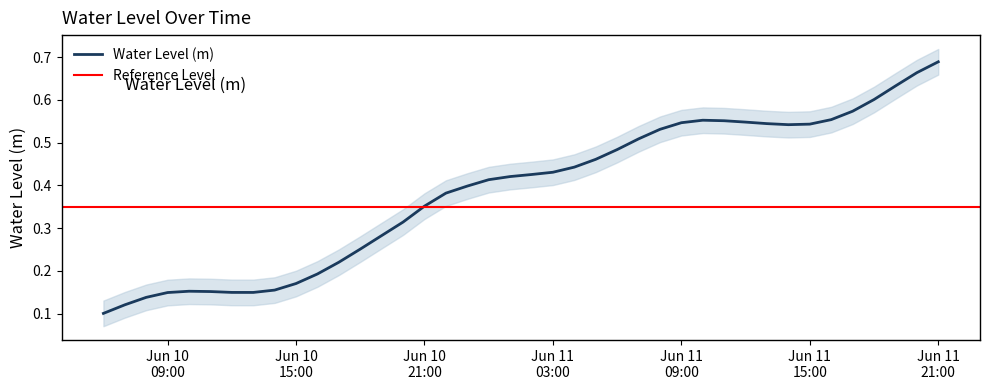

What position from the right is 2024-06-10 07:00:00?

39